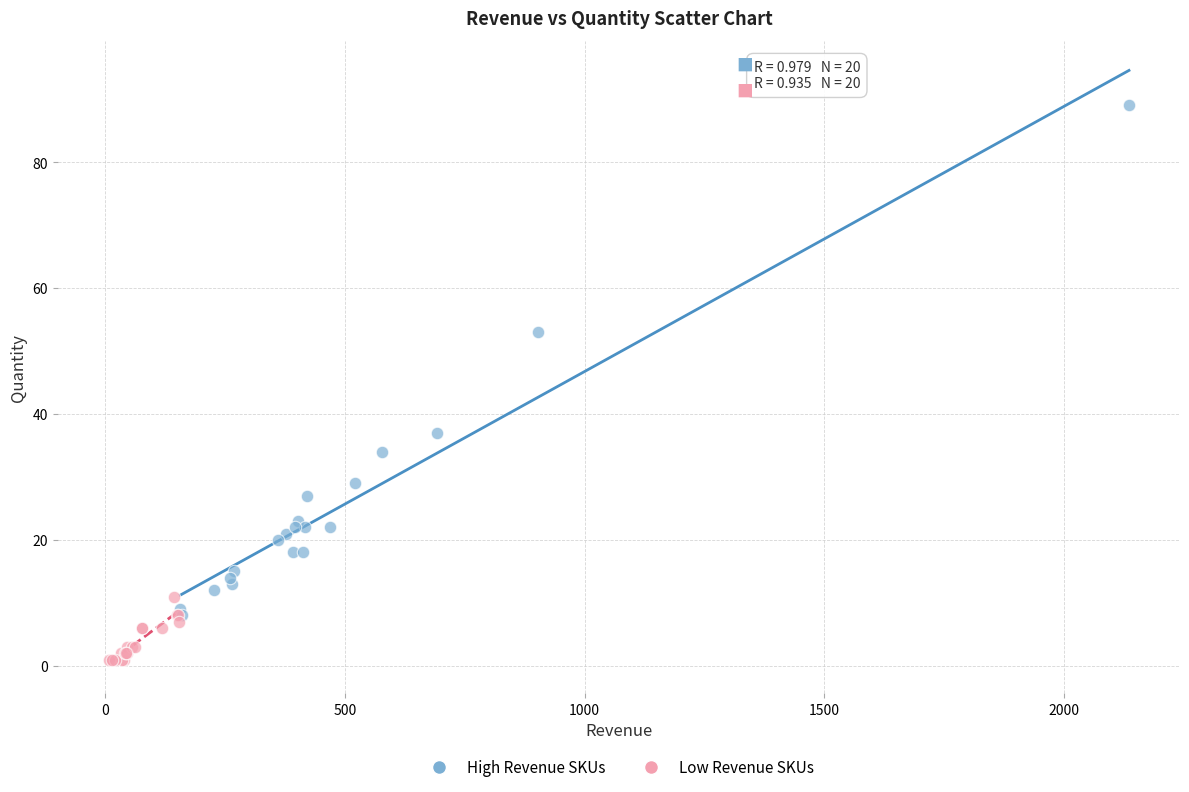

Which series reaches the minimum Y coordinate?

Low Revenue SKUs